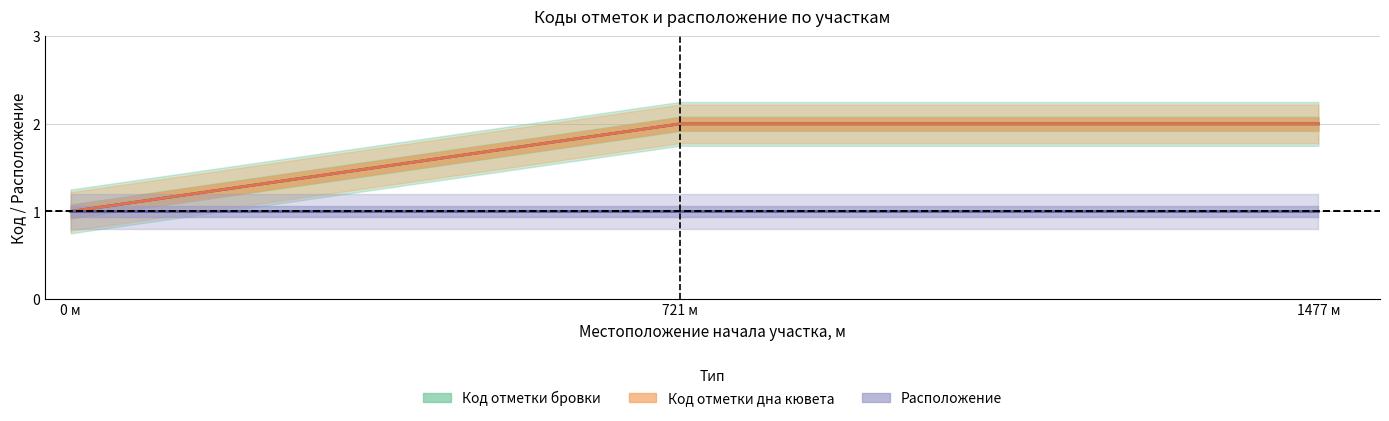

At which category does the chart reach its peak across all series?

721 м